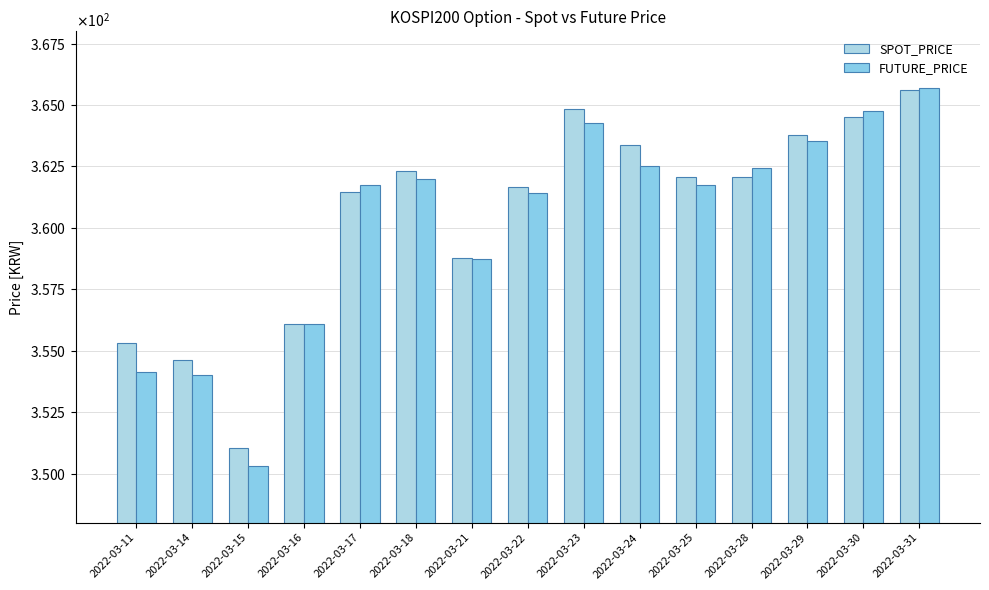

Does the chart contain stacked bars?

No